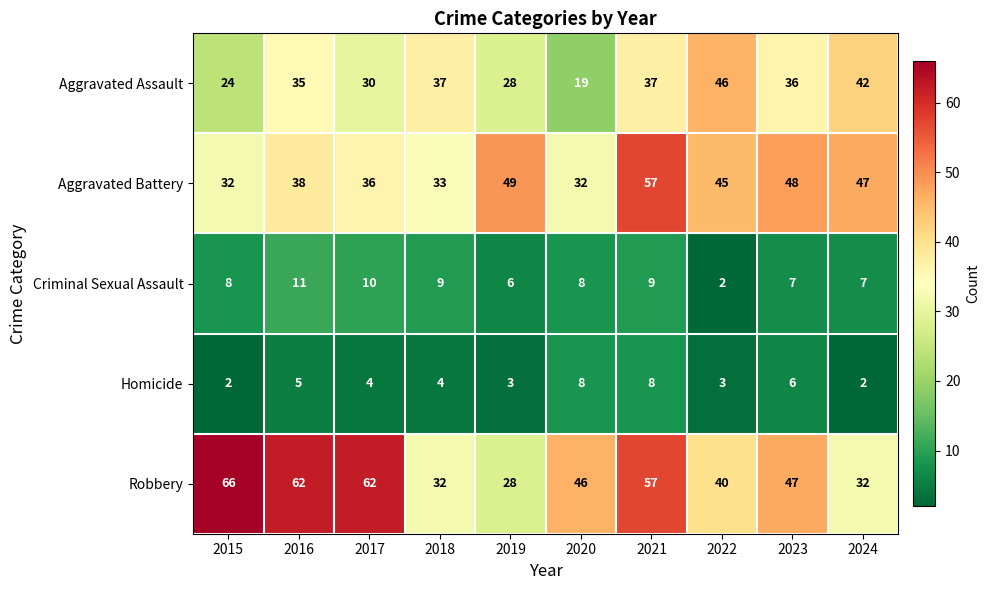

Which series changed the most between 2017 and 2023?

Robbery